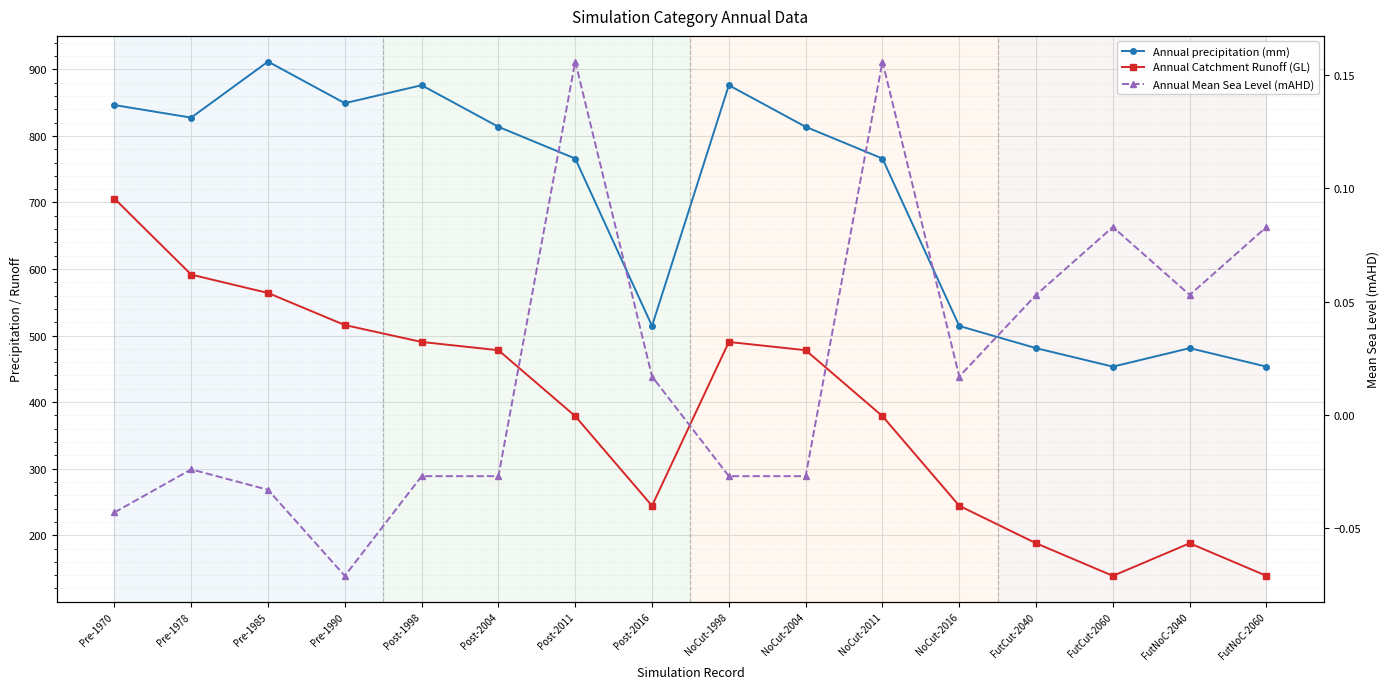

What is the lowest value of the Annual precipitation (mm) series?

453.3